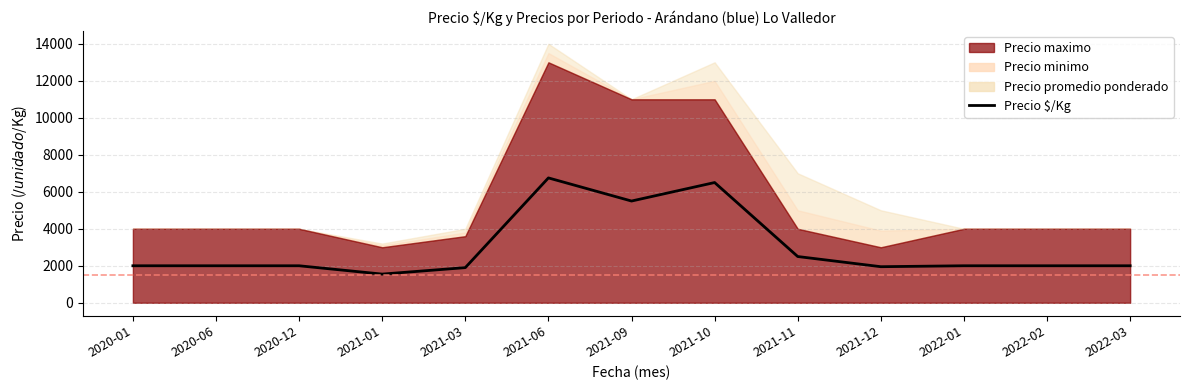

At which label is the value closest to 4150?

2021-09